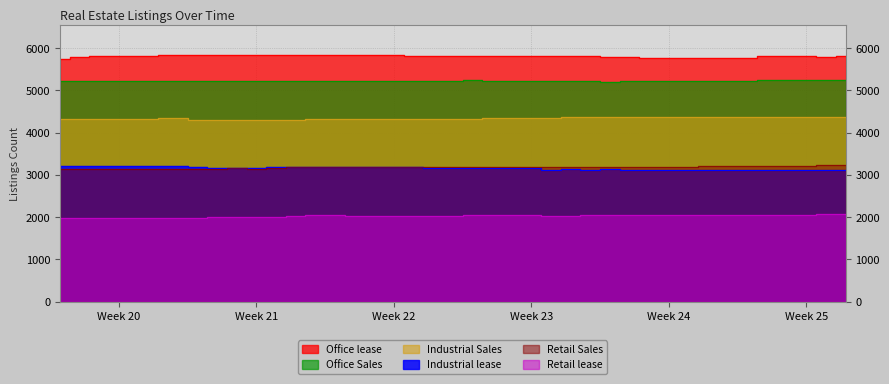

Which category has the lowest value in the Retail lease series?

2024-05-11